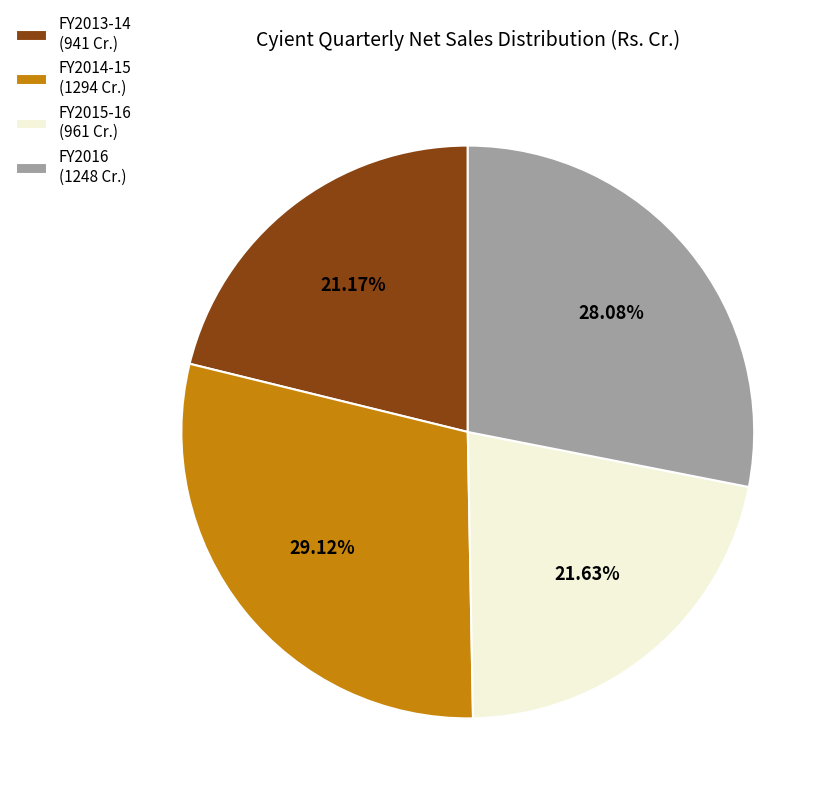

Does FY2014-15 (1294 Cr.) represent more than half of the total?

No